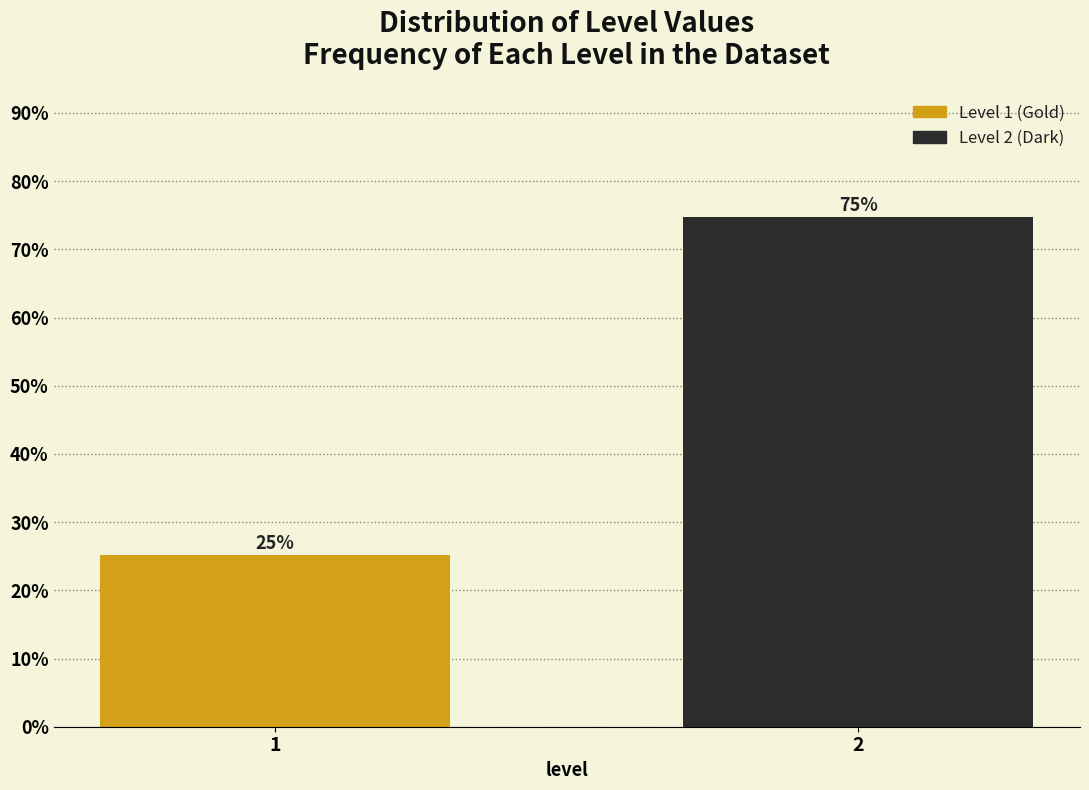

What is the sum of all values?

100.0